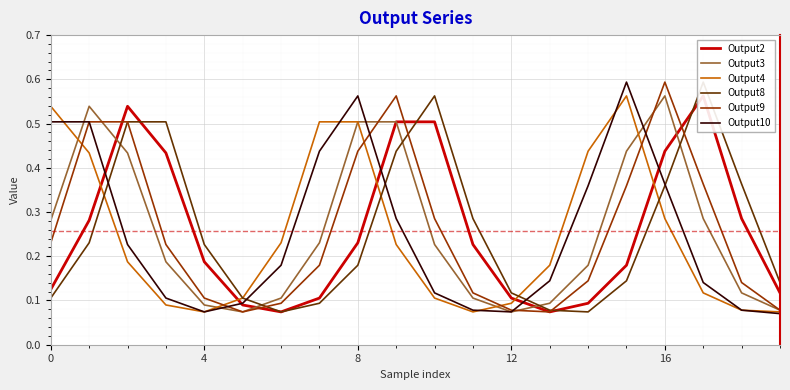

What is the approximate value of Output2 at 13?

0.1